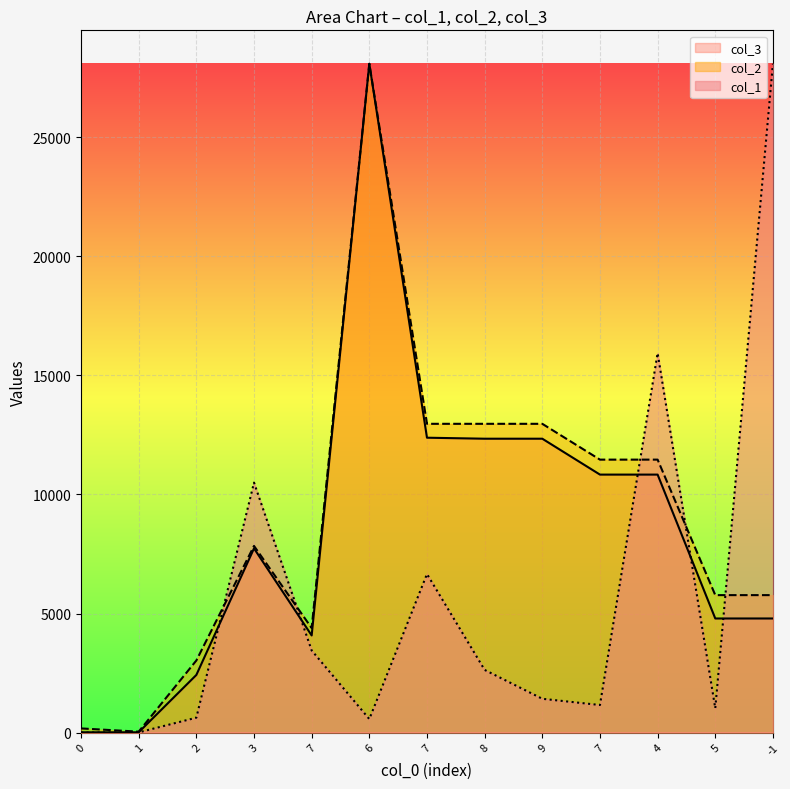

Where do col_1 and col_2 first cross each other?

2 and 3